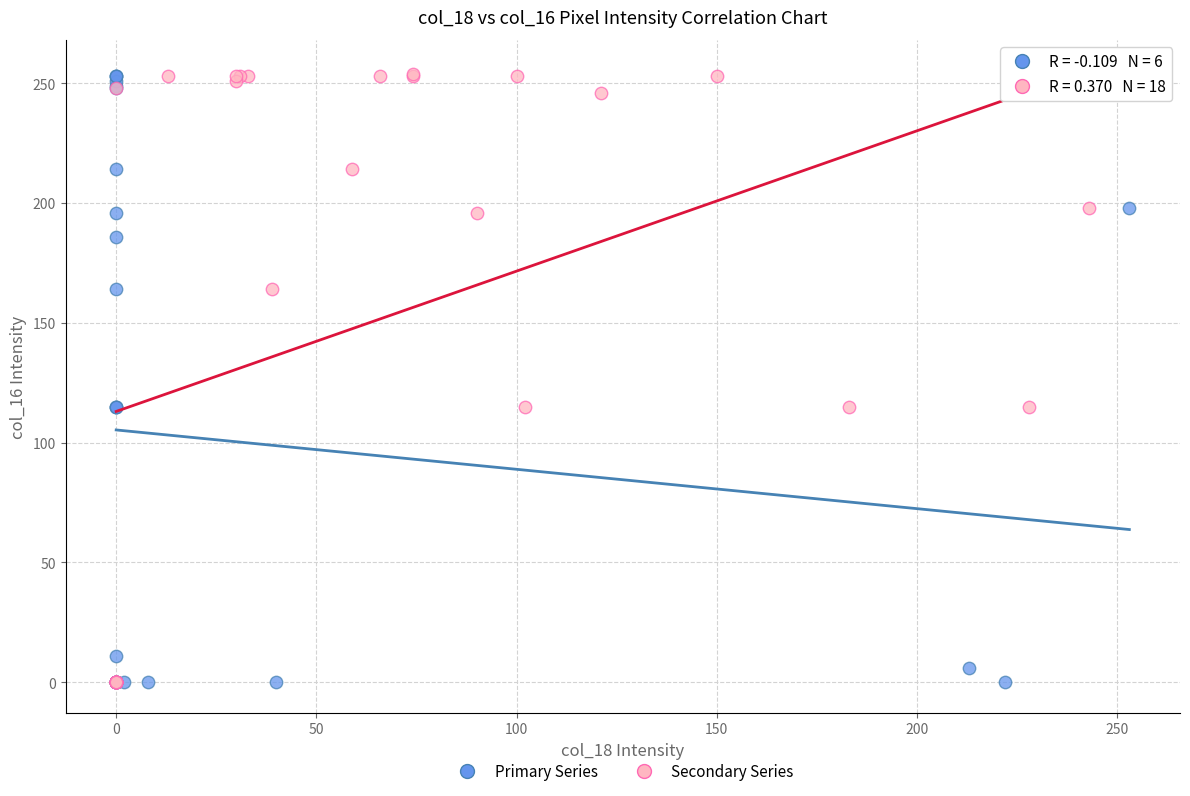

What are all the series names shown in the legend?

Primary Series, Secondary Series